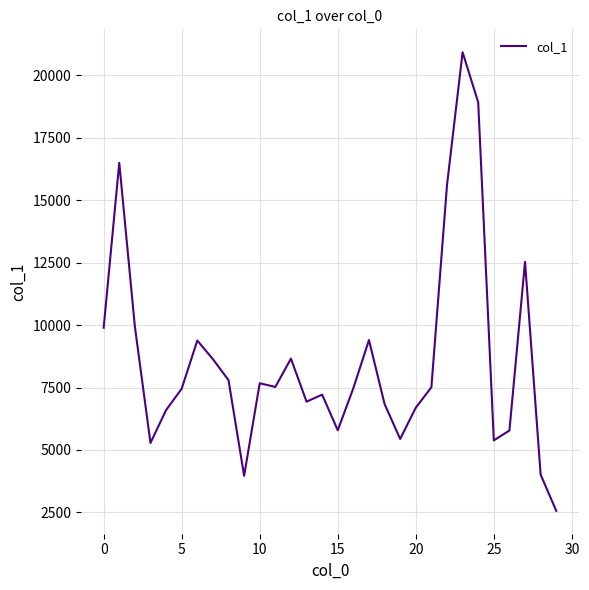

What is the difference between the maximum and minimum values?

18365